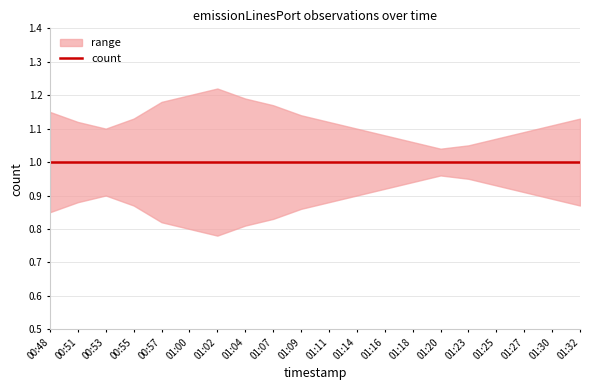

True or false: count and lower intersect in this chart.

False